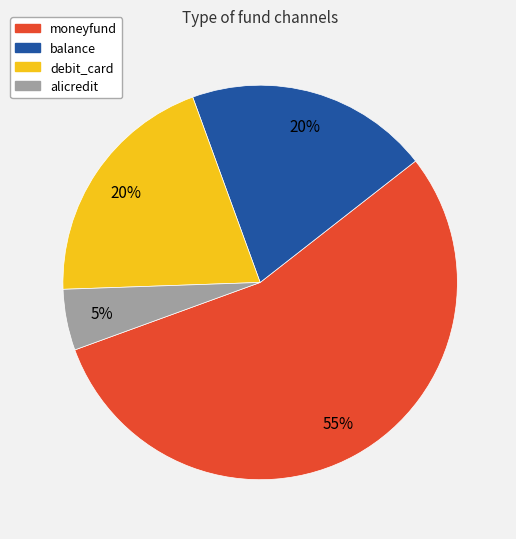

To the nearest percent, what portion does balance represent?

20%